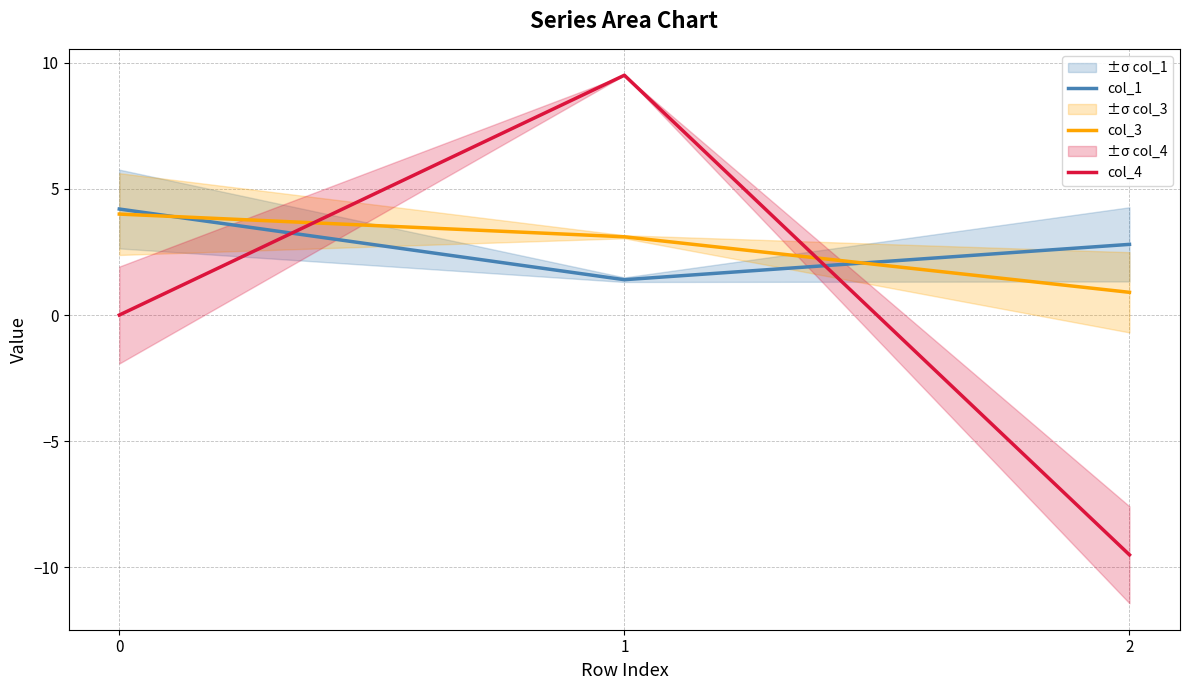

At 2, list the series in order from largest to smallest.

col_1, col_3, col_4